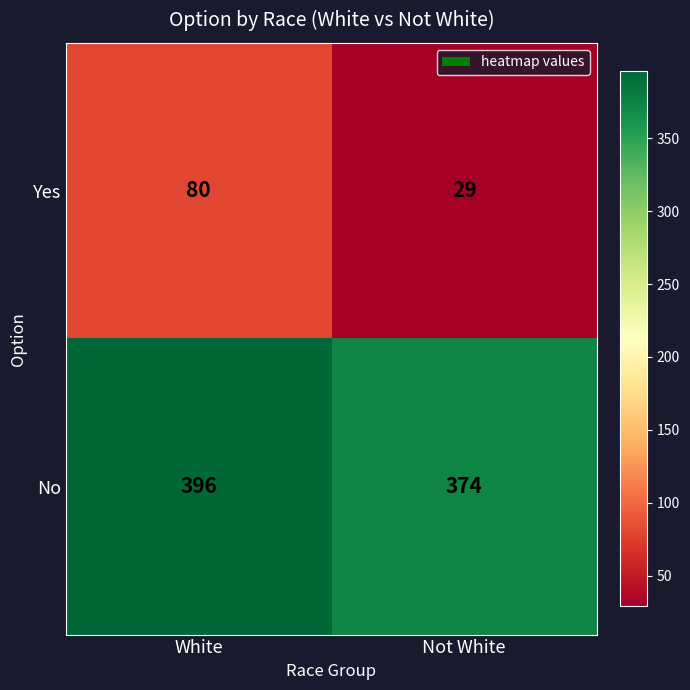

Read the Yes value at Not White, to the nearest 5.

30